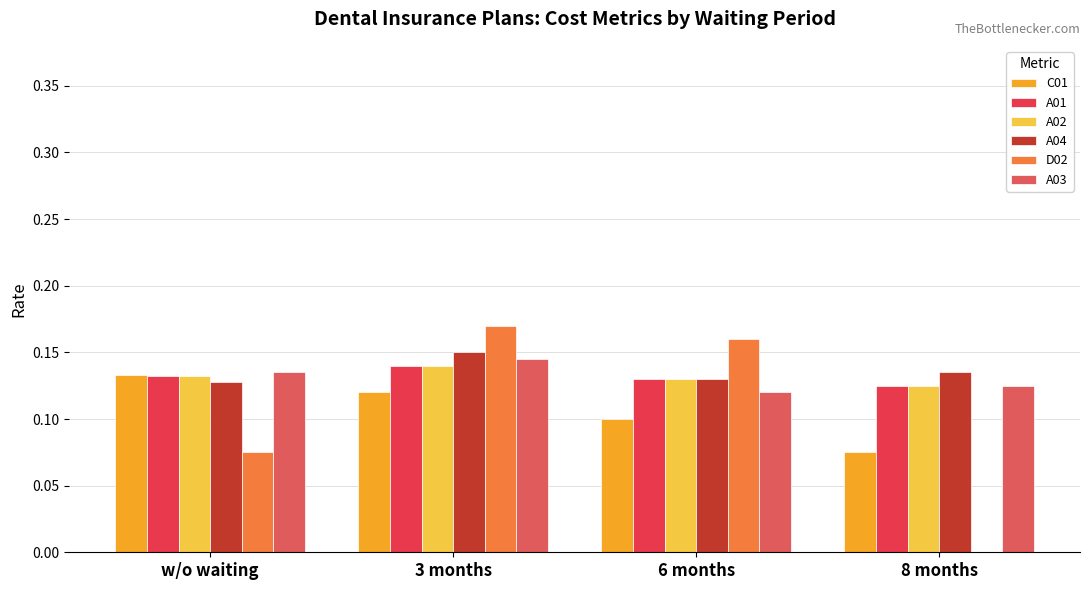

How many D02 values are between 0 and 1?

4